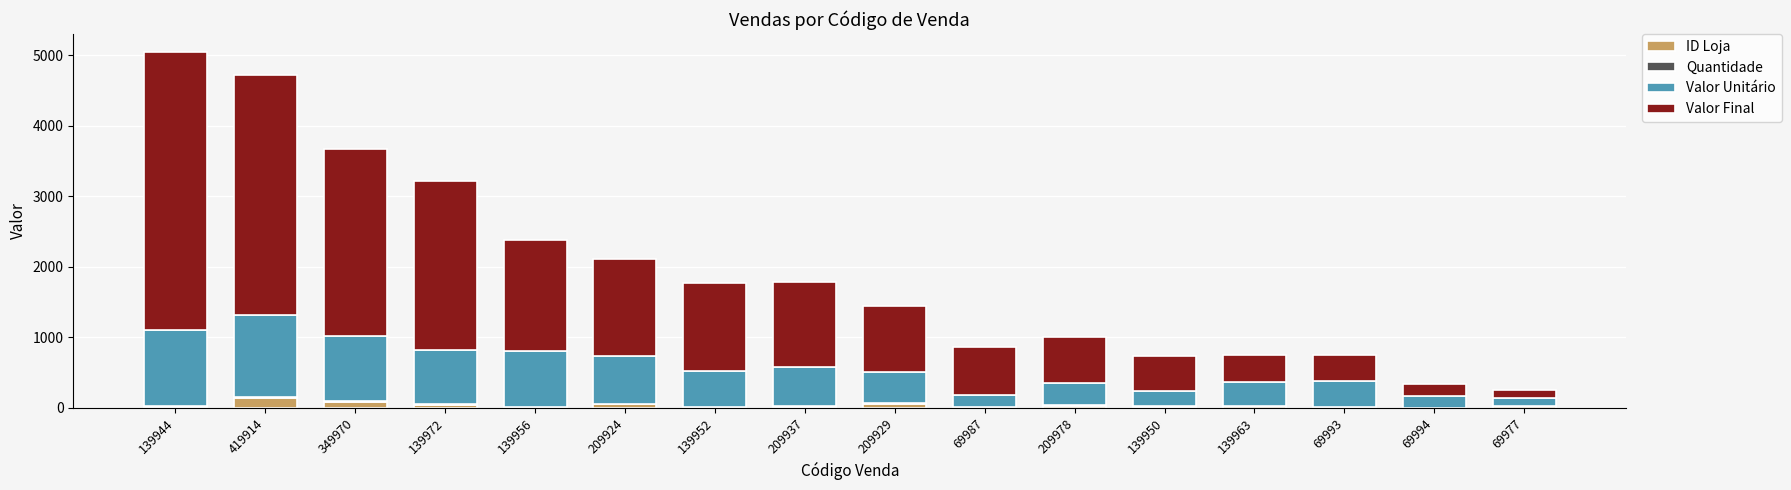

Is it true that ID Loja equals 9 at 69993?

True